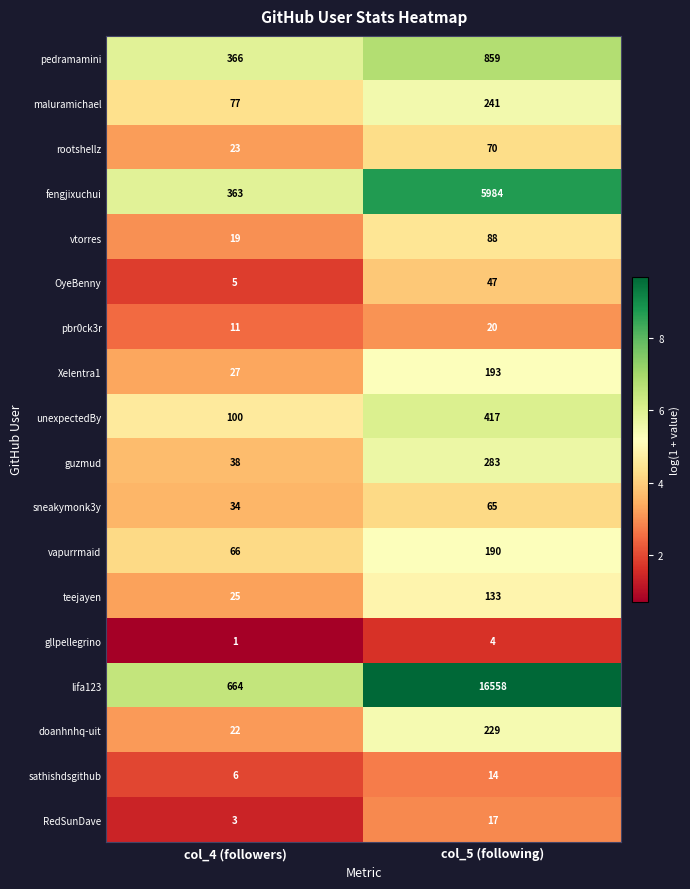

At which category is the sum across all series the highest?

col_5 (following)